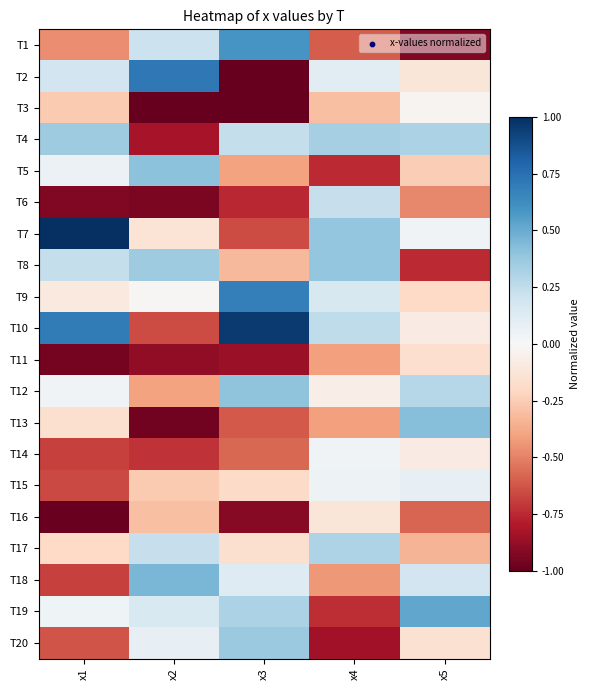

At which category does the chart reach its minimum across all series?

x3